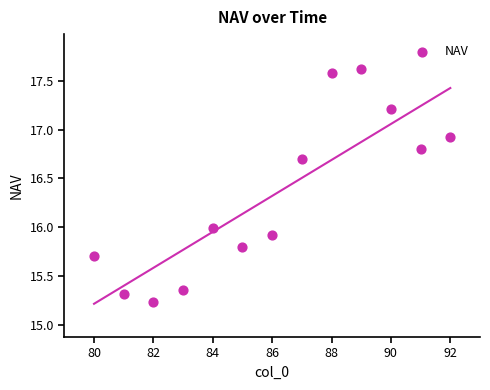

What is the range of Y values (max minus min)?

2.4